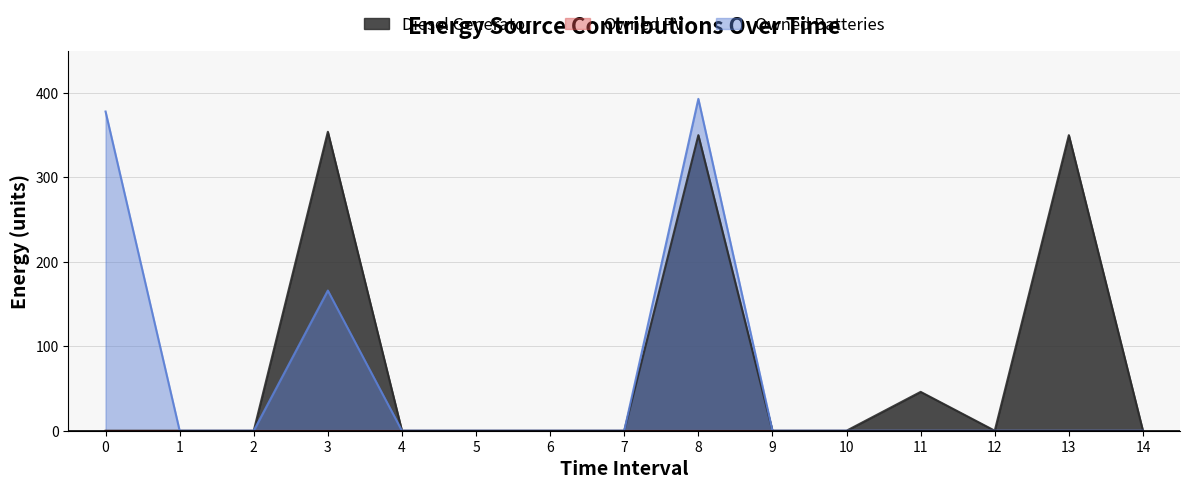

True or false: Diesel Generator and Owned Batteries intersect in this chart.

False